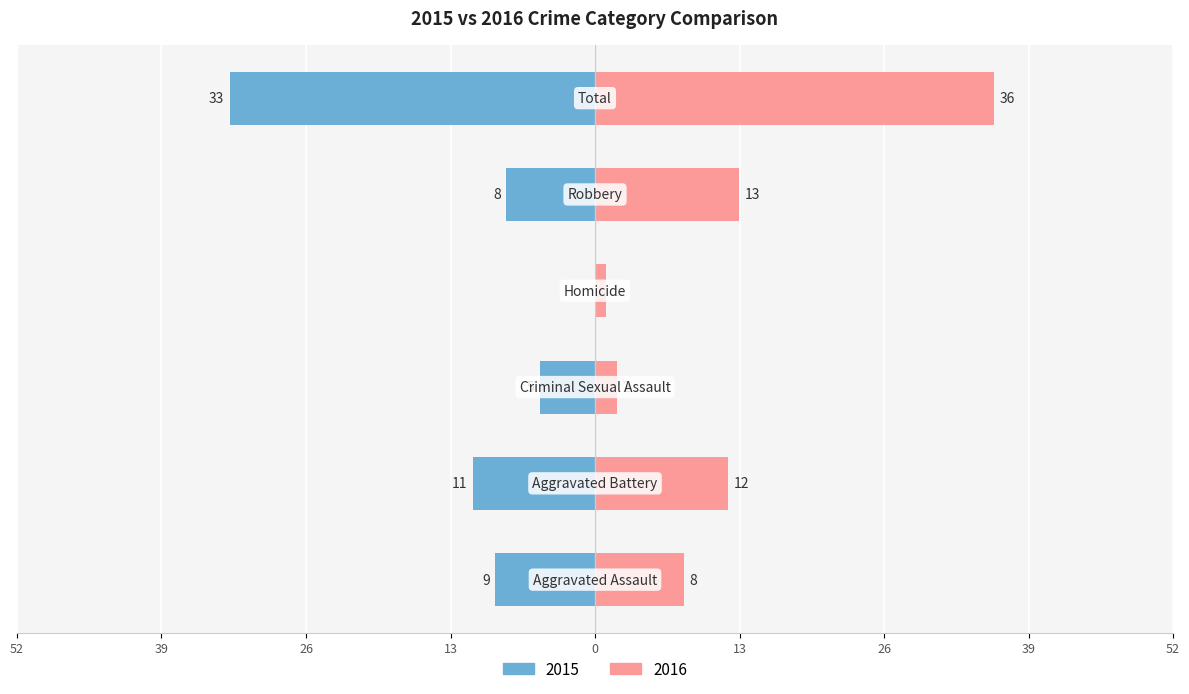

How many series are shown in this chart?

2